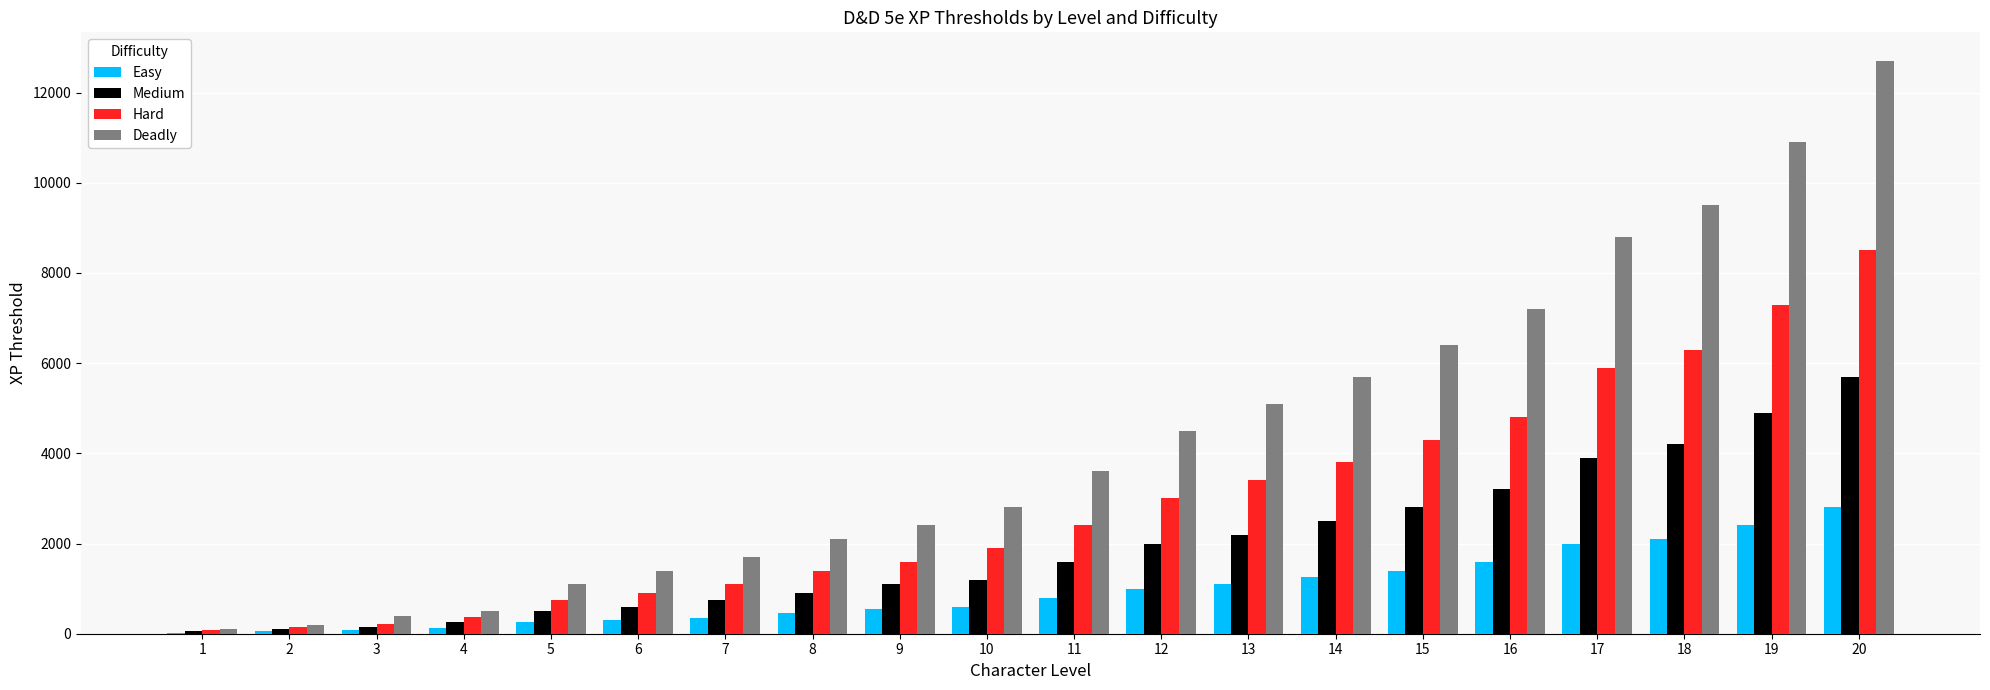

The value of Hard at 14 is 3800. True or false?

True